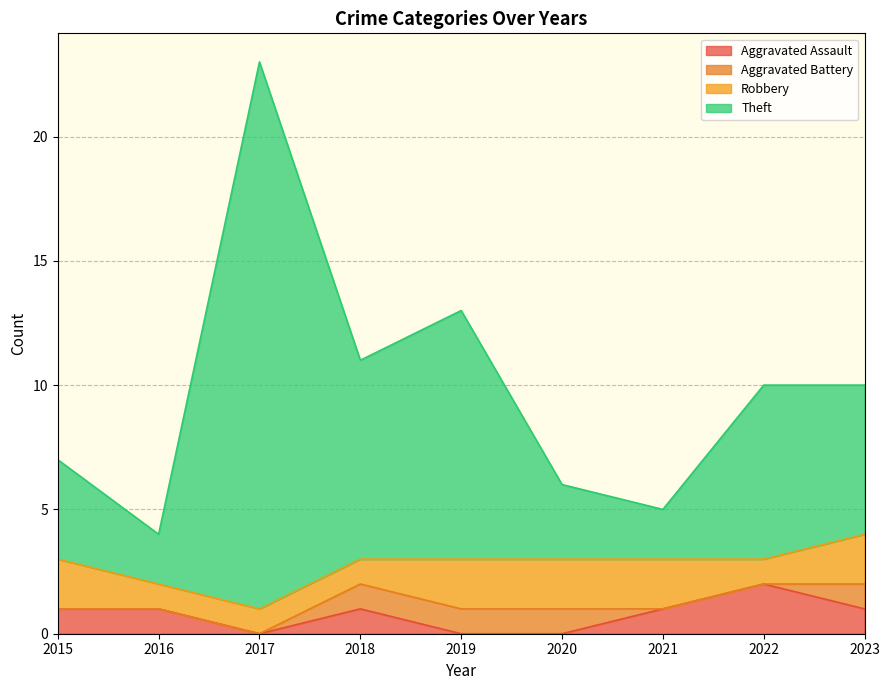

What is the total value across all series at 2016?

4